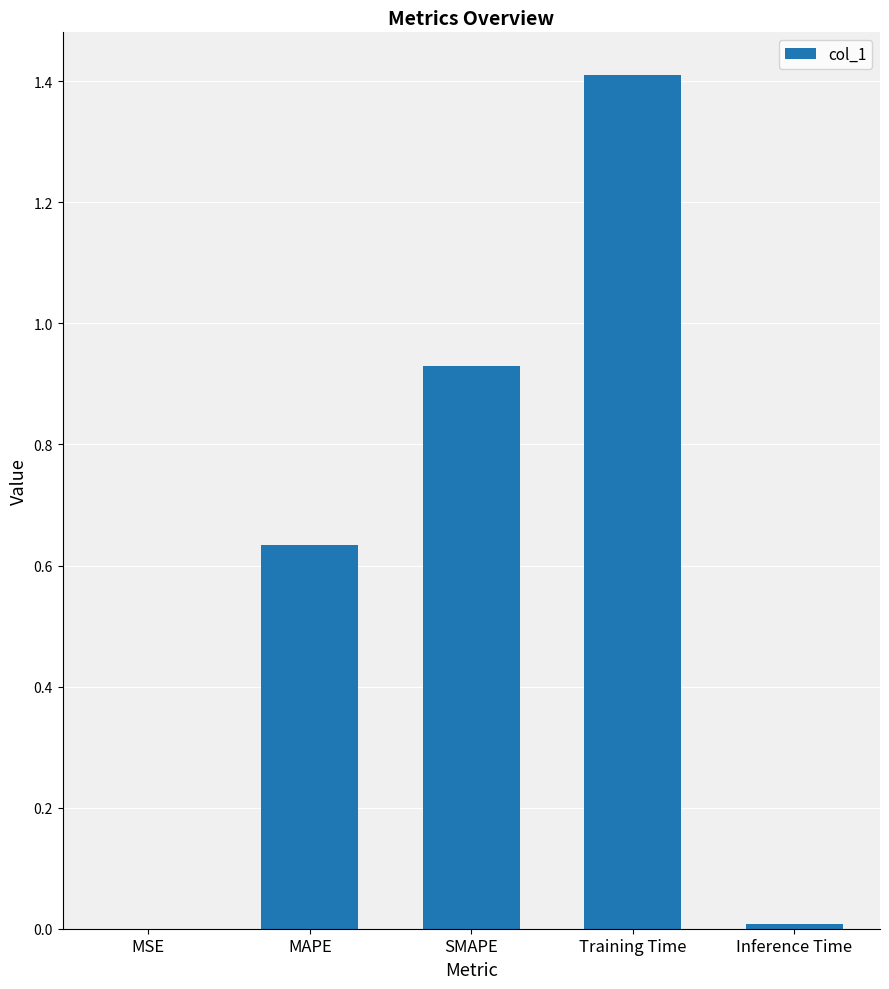

Between MAPE and SMAPE, which is larger?

SMAPE